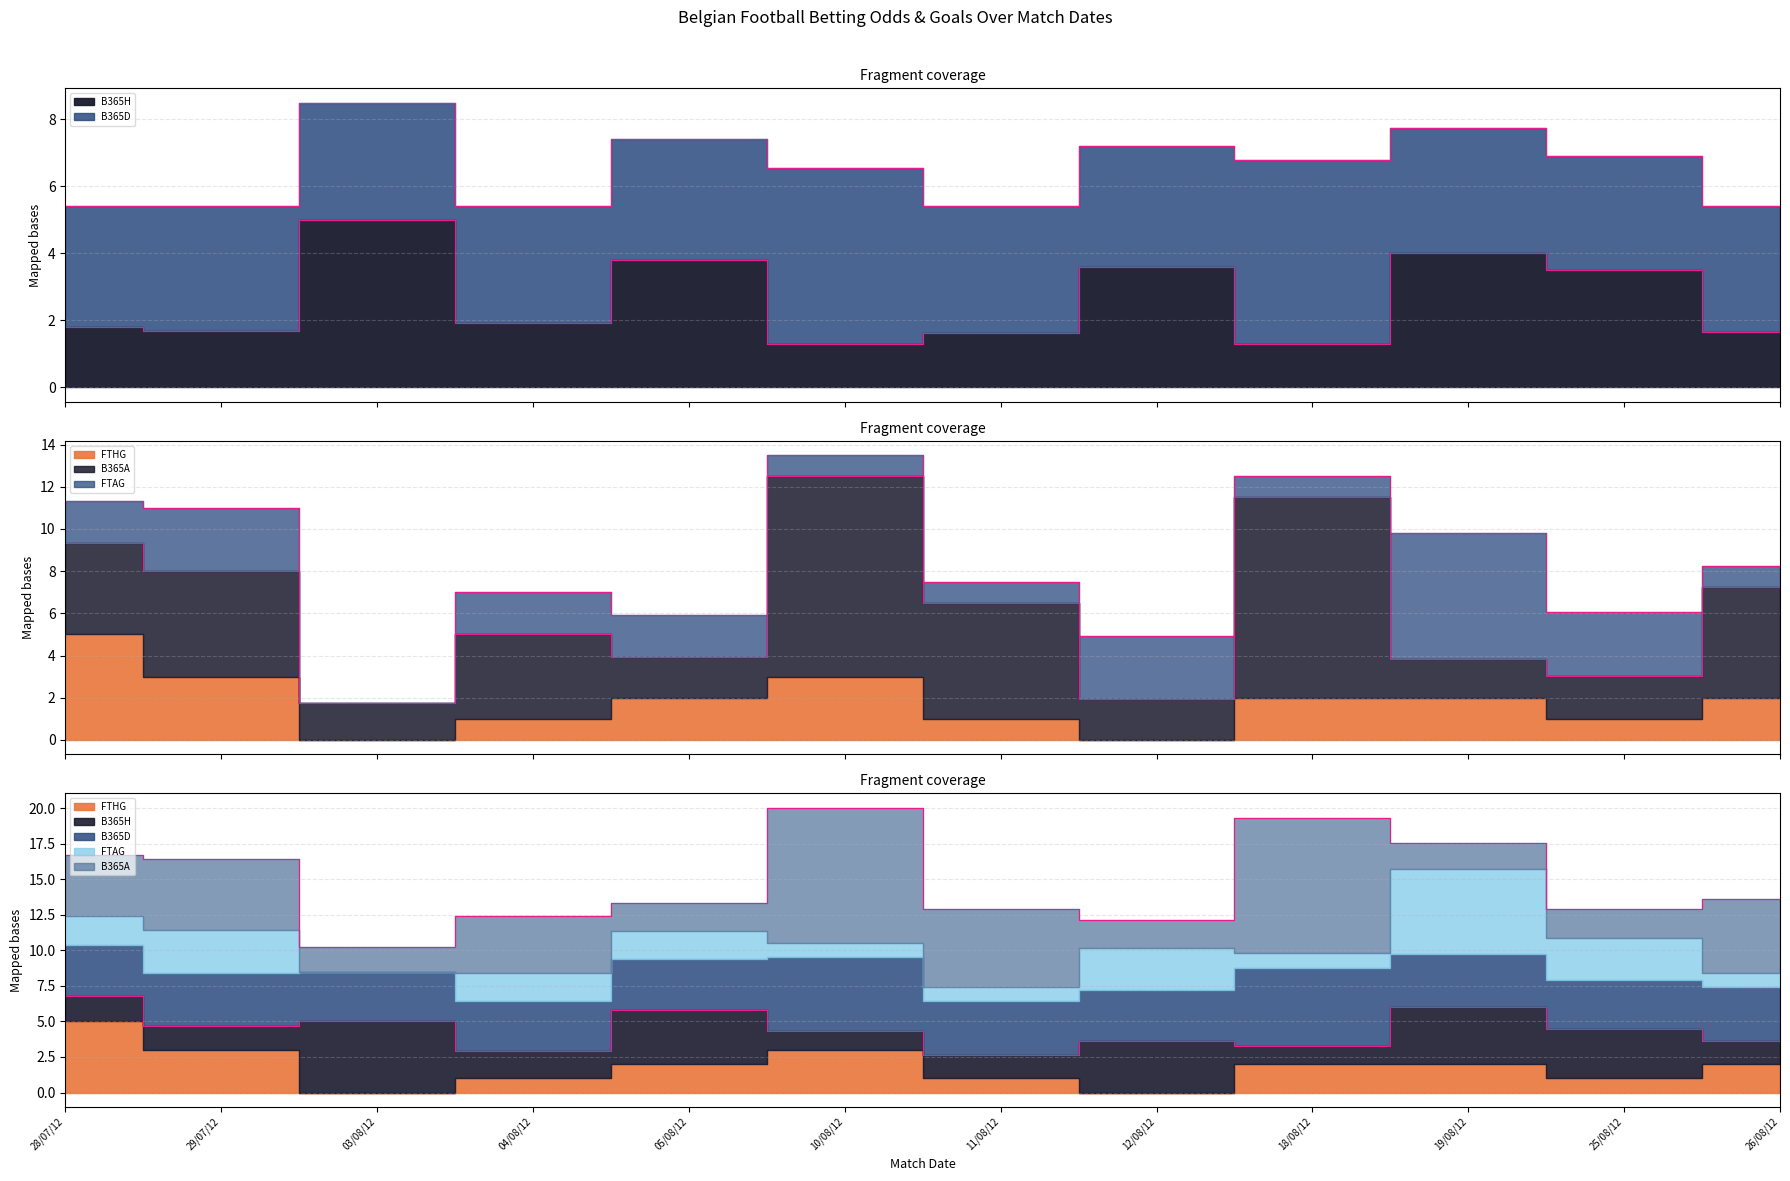

What is the difference between the maximum and second lowest values in the B365A series?

7.7